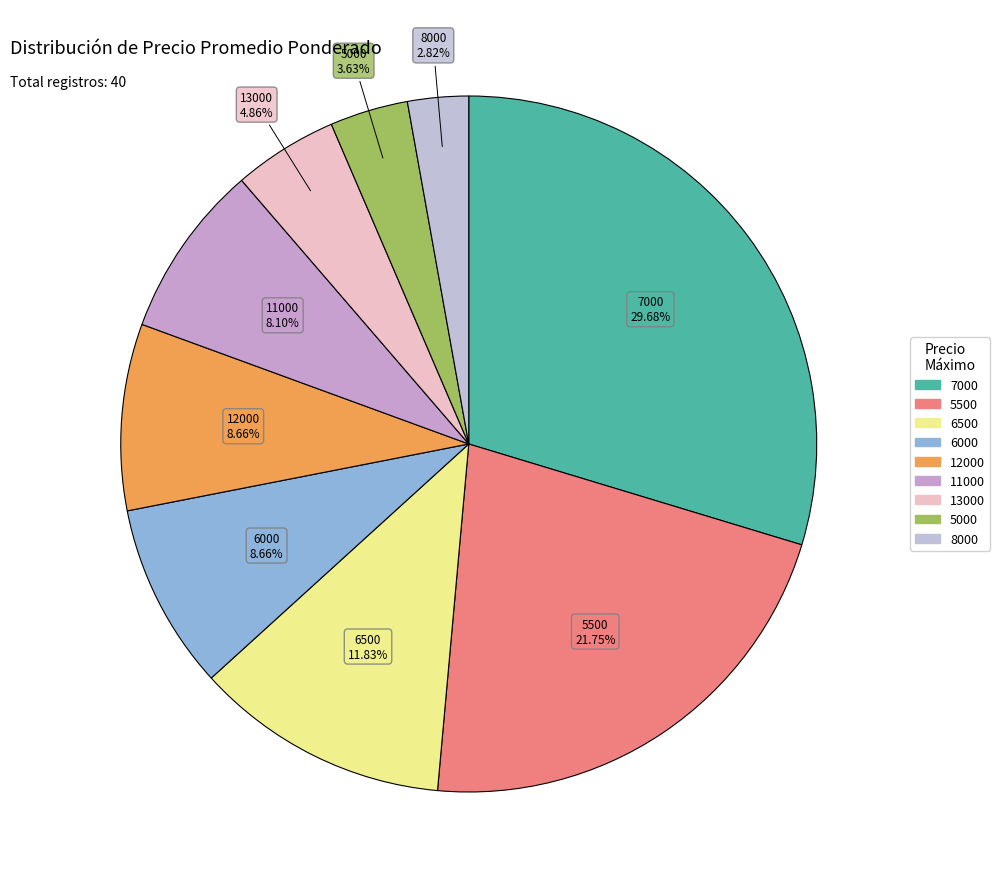

Count the number of slices in the pie.

9